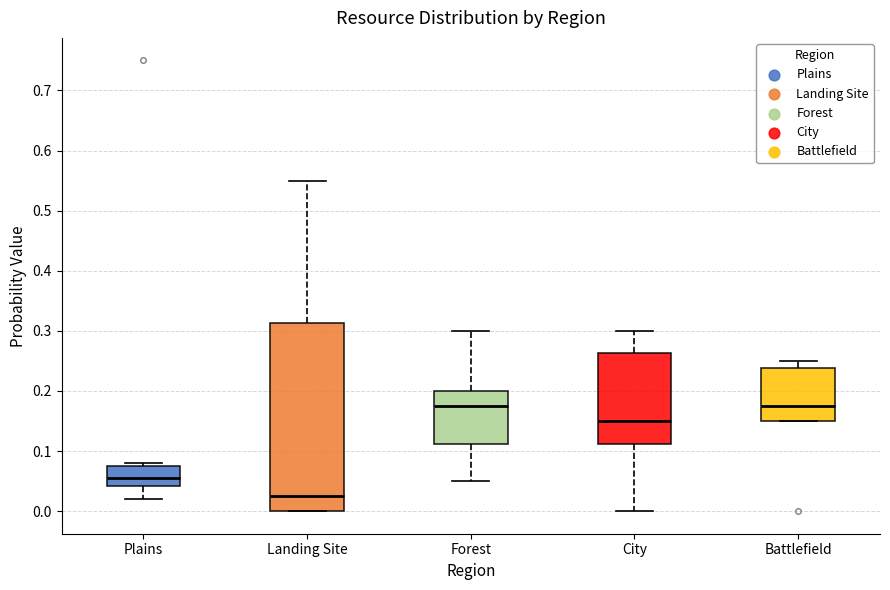

Reading left to right, transcribe this box plot: for each box, give where its median line is, the range the box spans, and where its two whiskers end, as read against the y-axis. The values are not printed on the chart, so give them approximately, as read against the axis.

Plains: median 0.06, box 0.04 to 0.08, whiskers 0.02 to 0.08 (just above the box's upper edge)
Landing Site: median 0.03, box 0.00 to 0.31, whiskers 0.00 to 0.55
Forest: median 0.18, box 0.11 to 0.20, whiskers 0.05 to 0.30
City: median 0.15, box 0.11 to 0.26, whiskers 0.00 to 0.30
Battlefield: median 0.18, box 0.15 to 0.24, whiskers 0.15 to 0.25